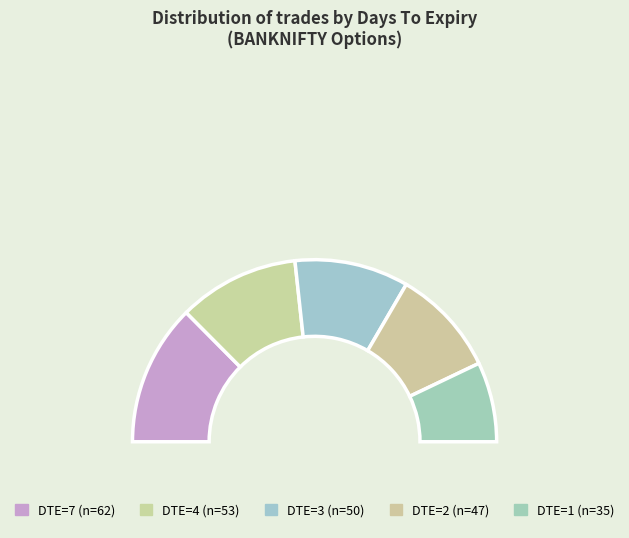

Does any single category account for the majority?

No